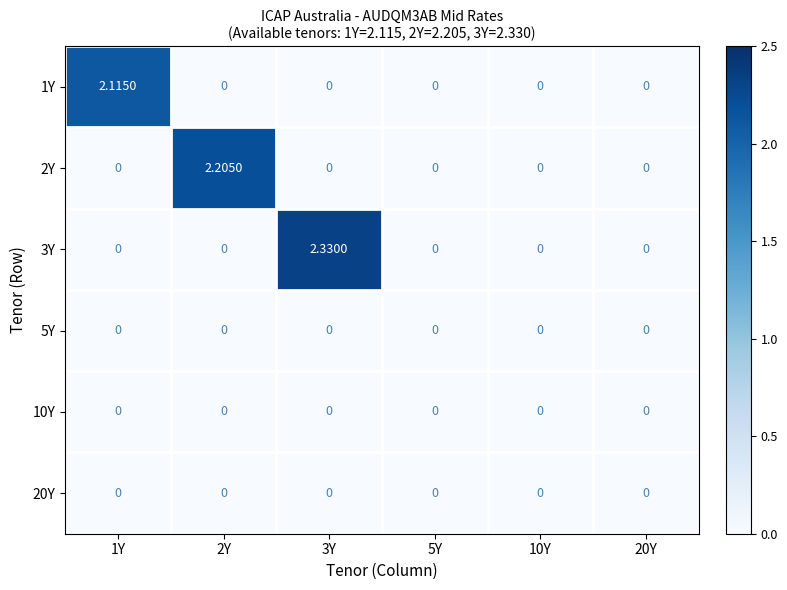

How many categories are shown in the chart?

6